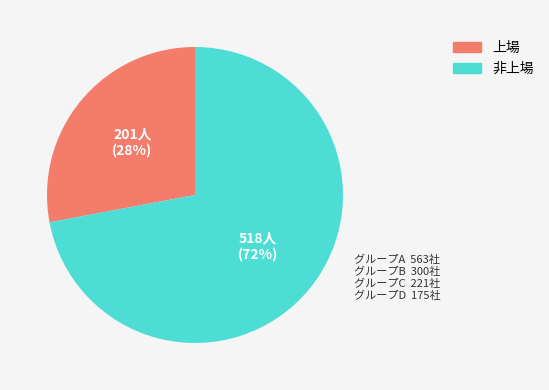

To the nearest percent, what is the average slice percentage?

50%